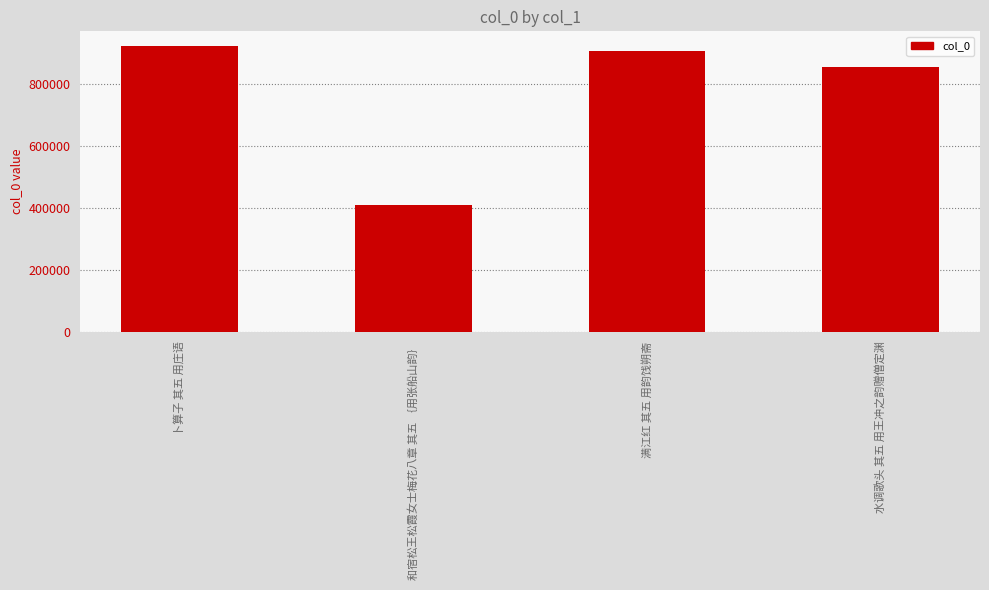

Are the bars grouped side by side (vs. stacked)?

No